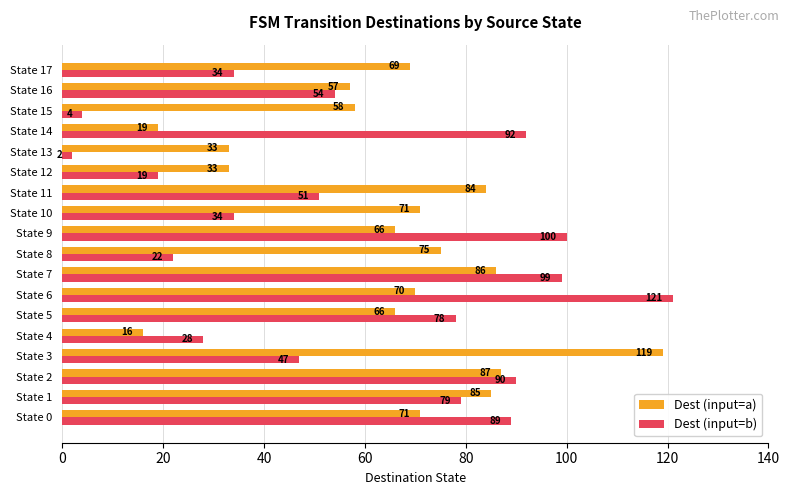

What is the sum of all Dest (input=a) values?

1165